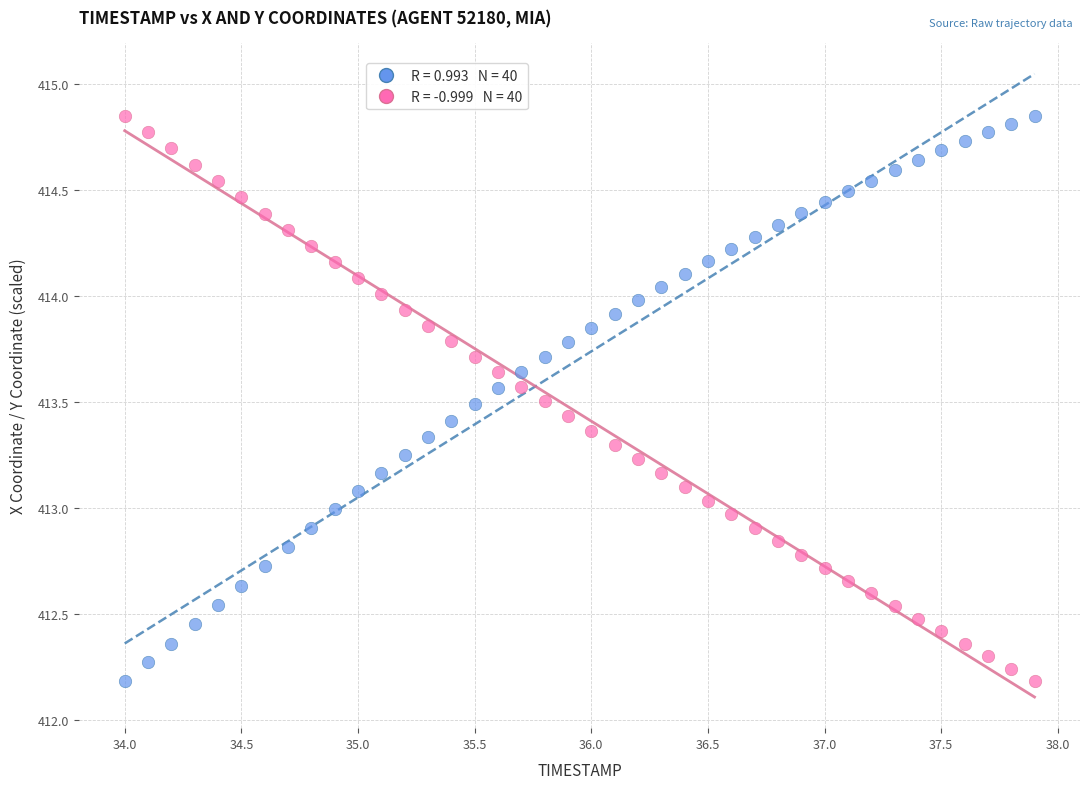

Across all data points, what is the range of Y values (max minus min)?

2.7